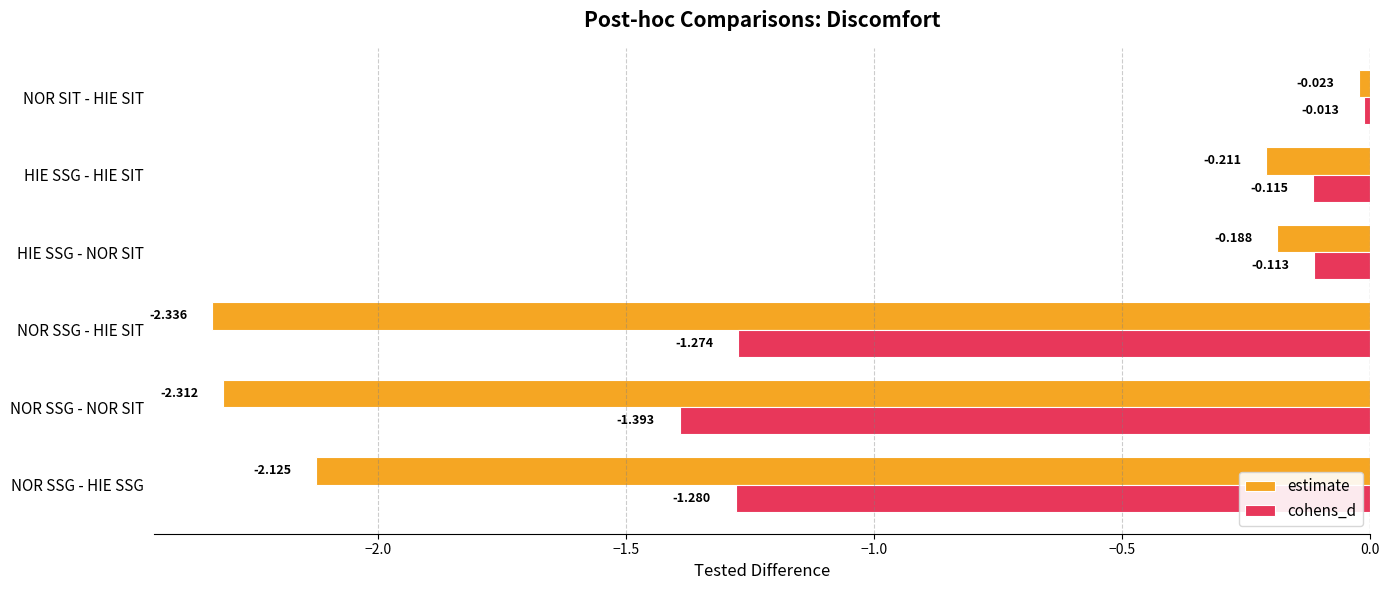

At which category is the sum across all series the highest?

NOR SIT - HIE SIT